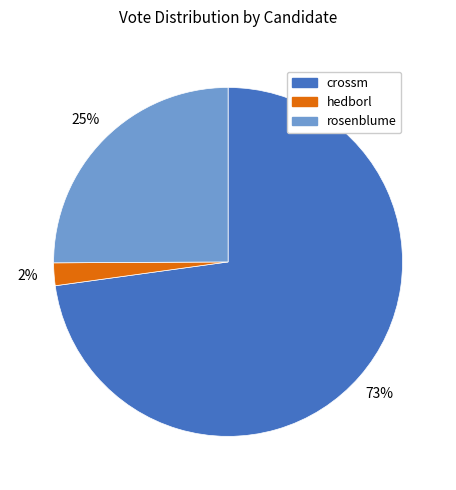

Do rosenblume and hedborl together represent more than half of the pie?

No